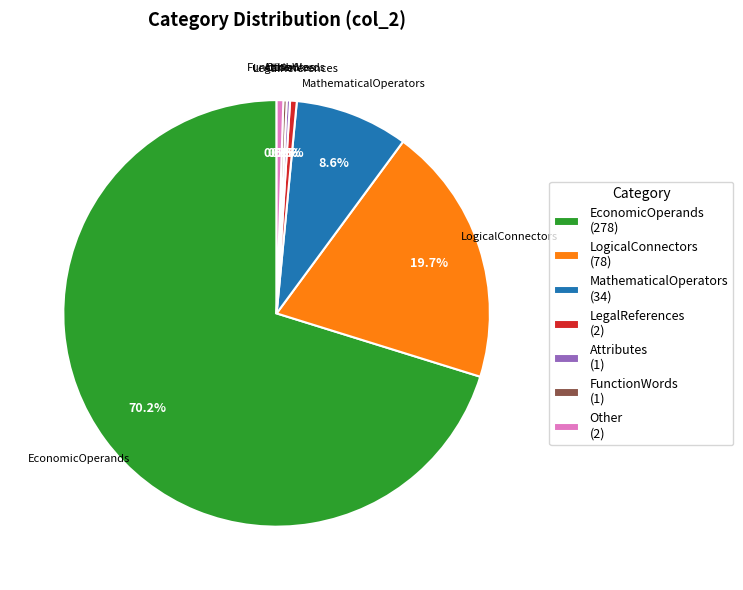

Is it true that LogicalConnectors is 20% of the pie?

True